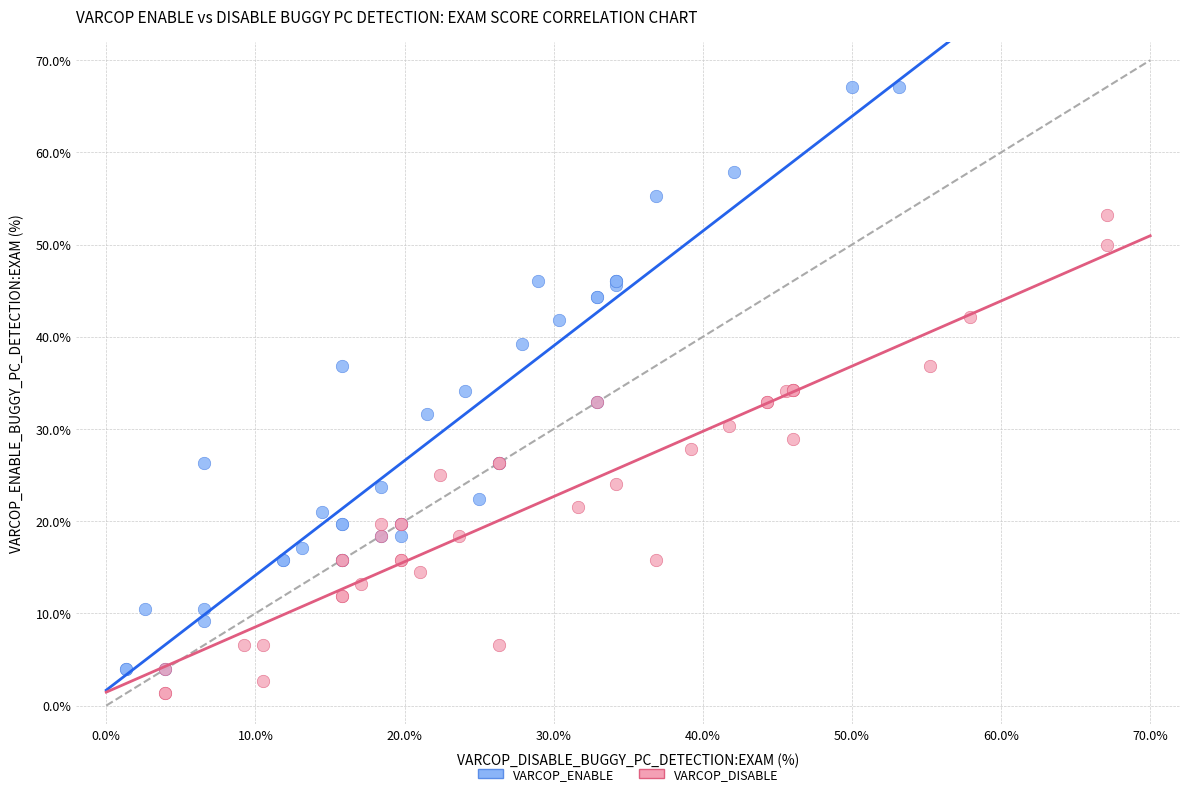

Which series has the widest spread of Y values?

VARCOP_ENABLE